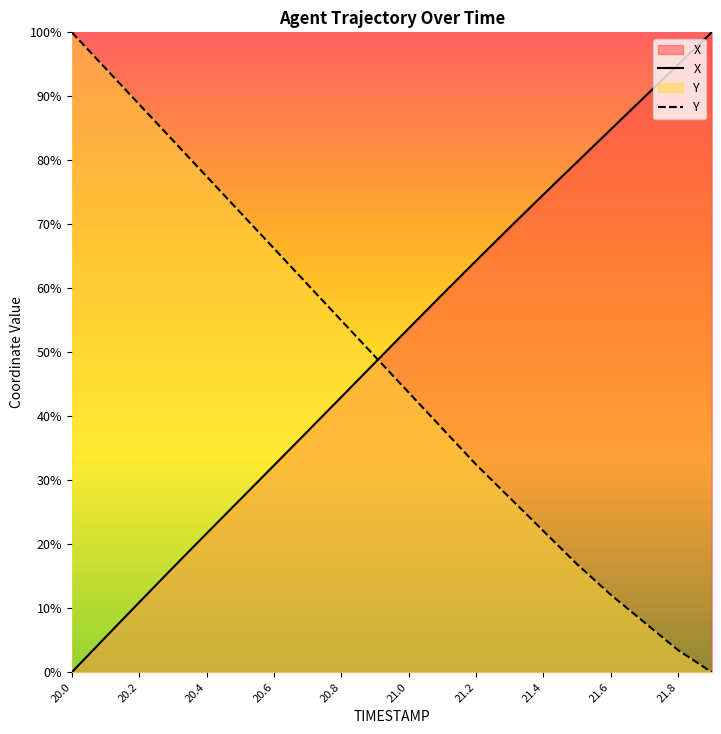

What are all the series names shown in the legend?

X, Y